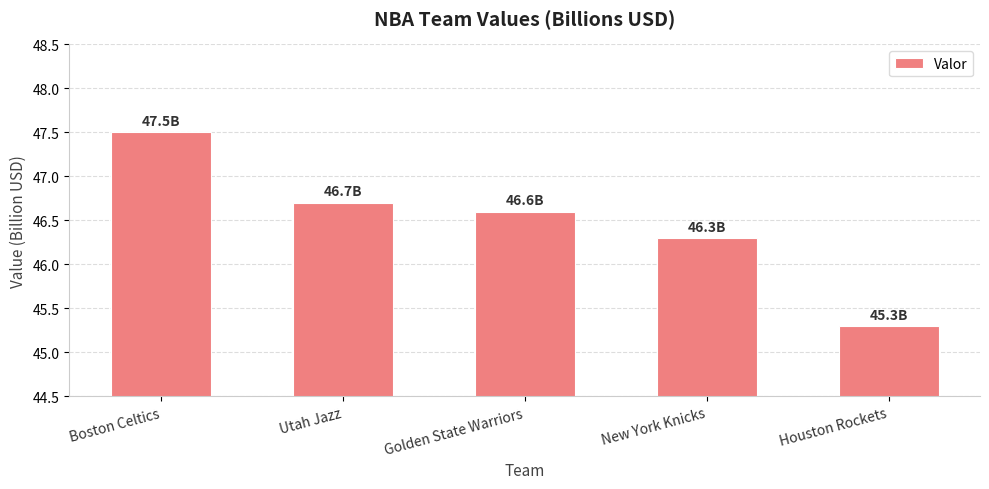

What is the sum of the values at New York Knicks and Golden State Warriors?

92.9